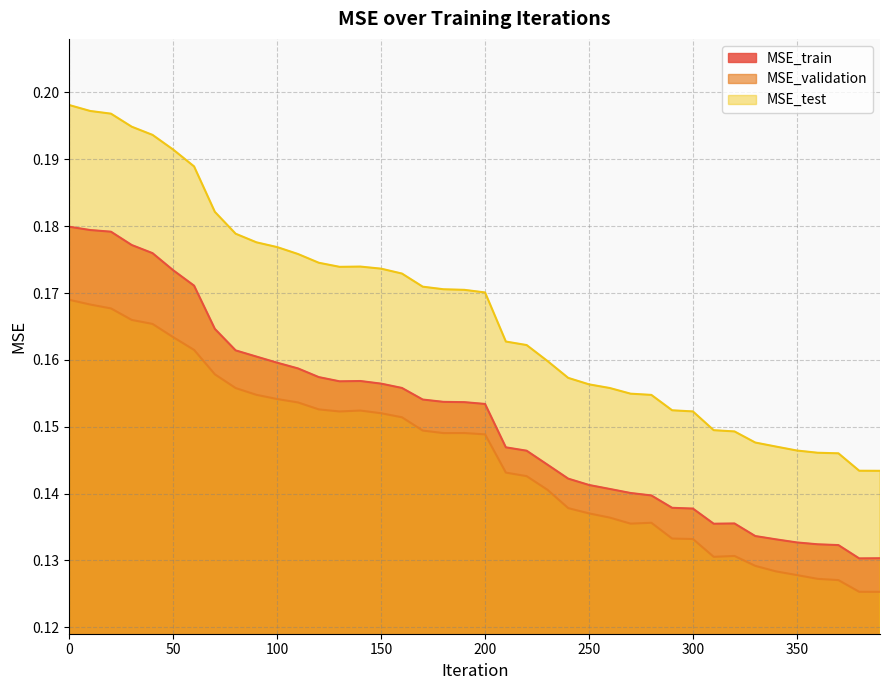

Read the MSE_test value at 60.

0.2